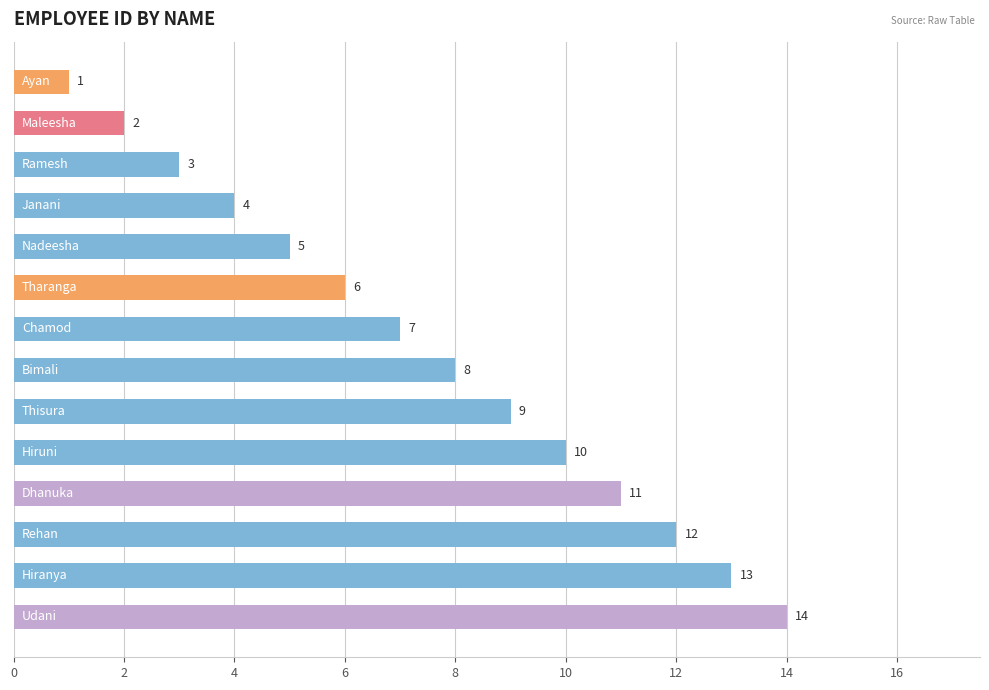

What is the maximum value shown in the chart?

14